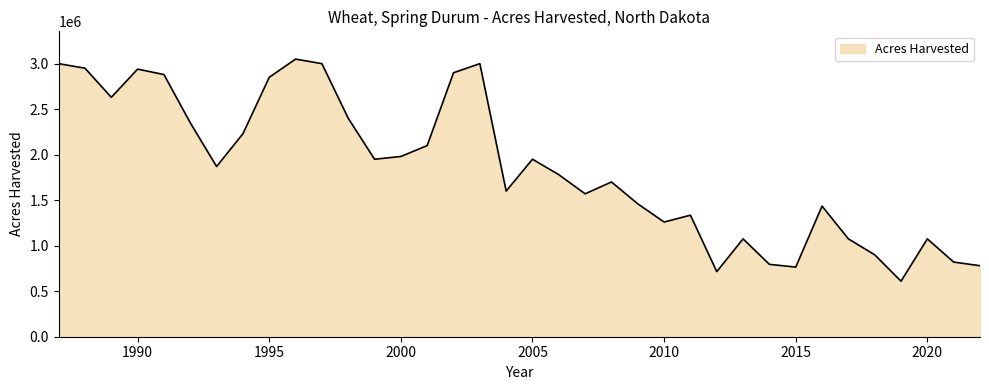

What is the difference between the maximum and minimum values?

2440000